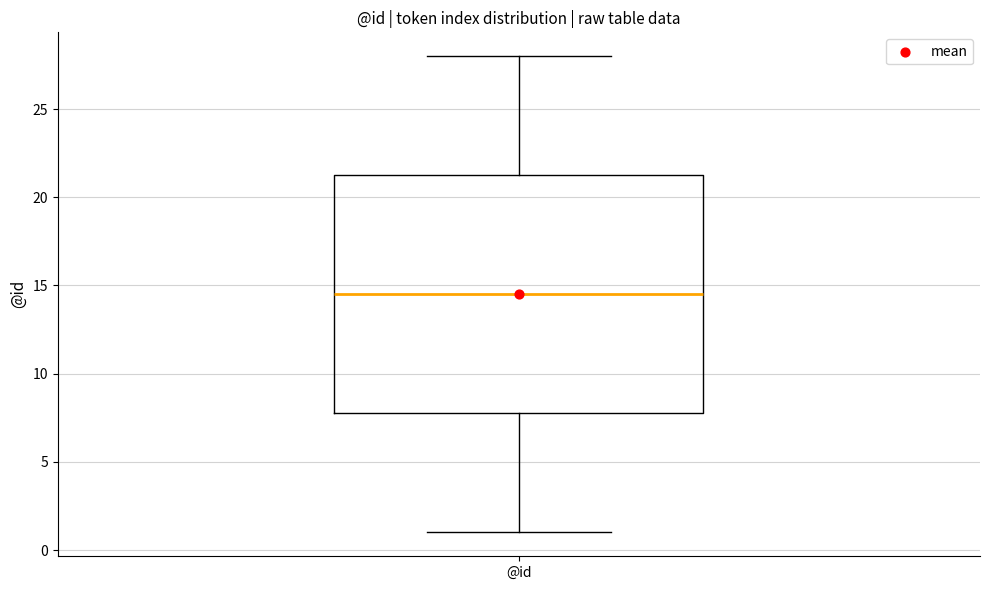

Transcribe this box plot: give where the median line is, the range the box spans, and where the two whiskers end, as read against the y-axis. The values are not printed on the chart, so give them approximately, as read against the axis.

median 14.5, box 8.0 to 21.5, whiskers 1.0 to 28.0